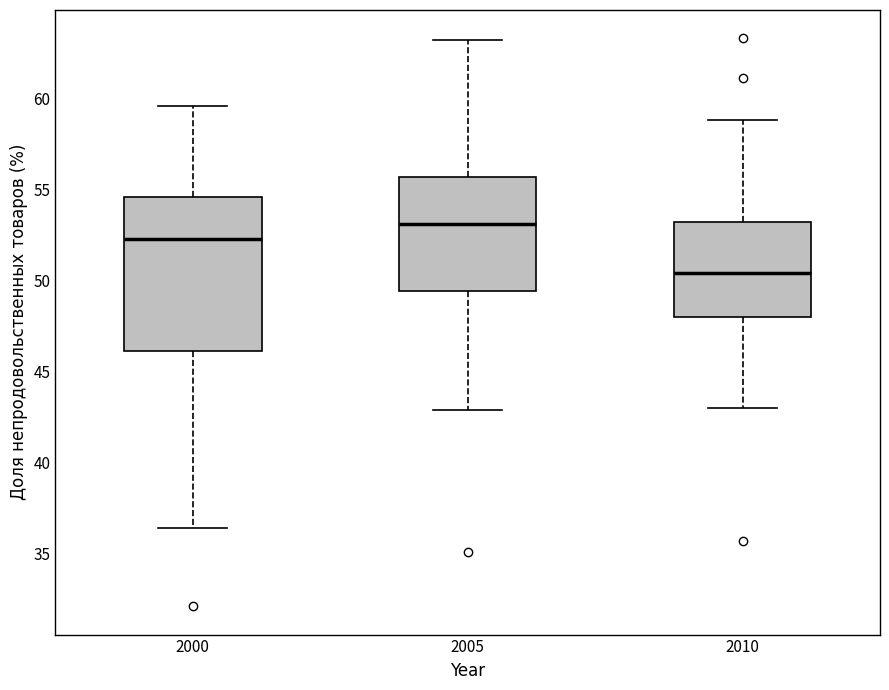

Comparing the boxes themselves (not the whiskers), which one is the tallest?

2000